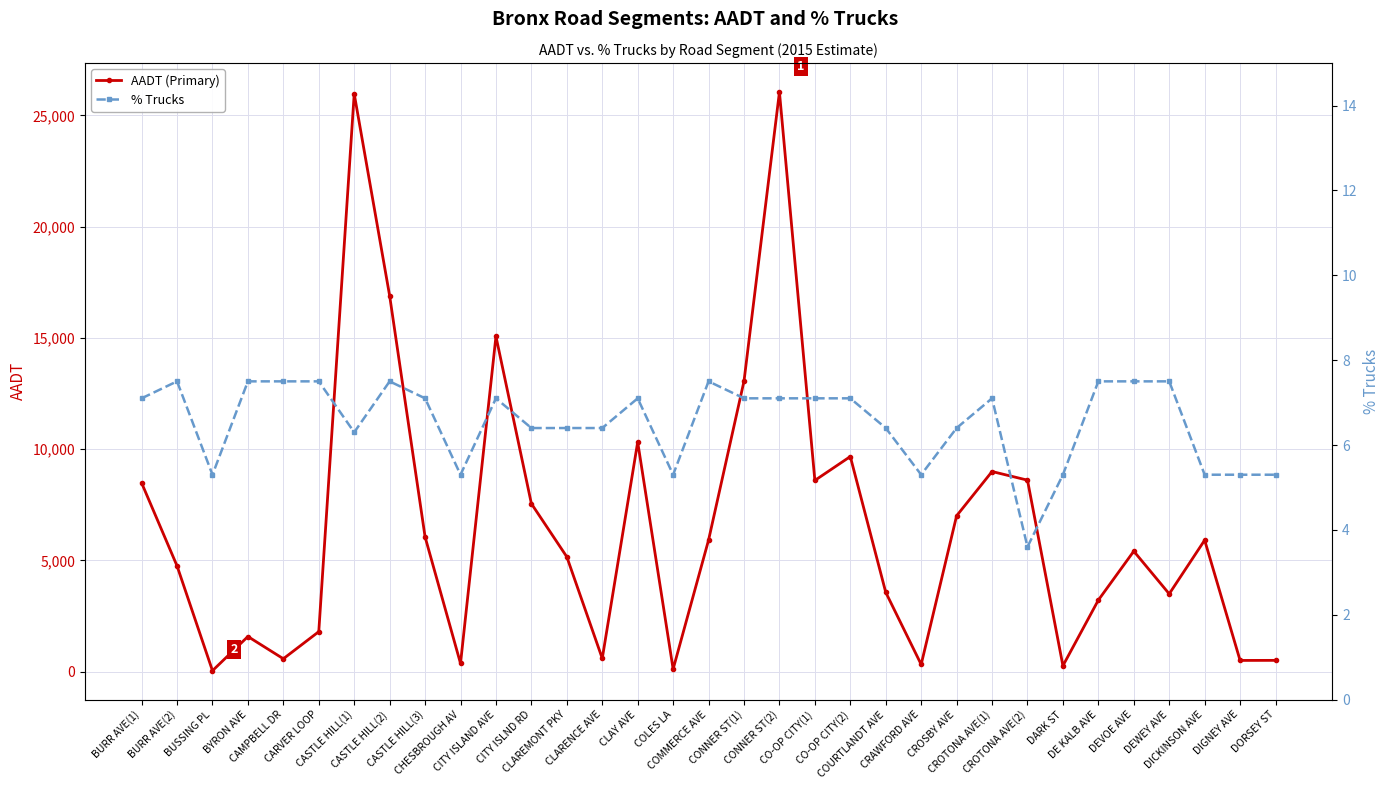

True or false: AADT (Primary) has more than 0 points higher than both neighbors.

True